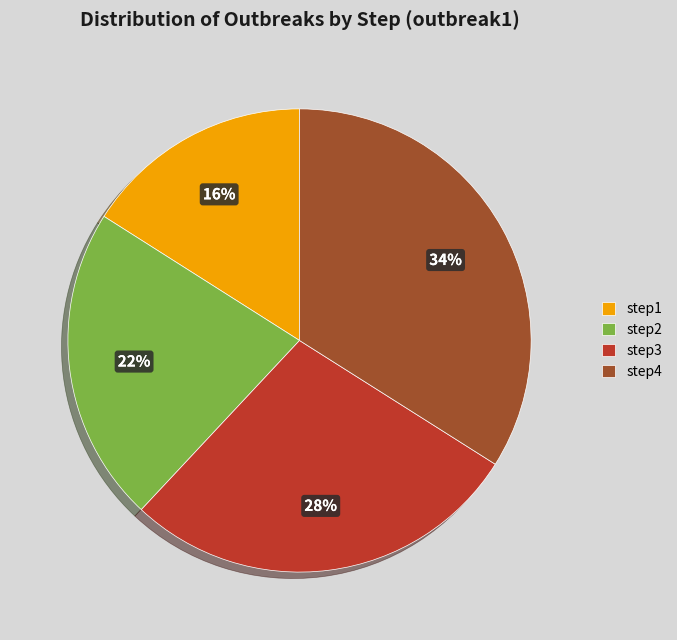

Rank the categories by value from highest to lowest.

step4, step3, step2, step1